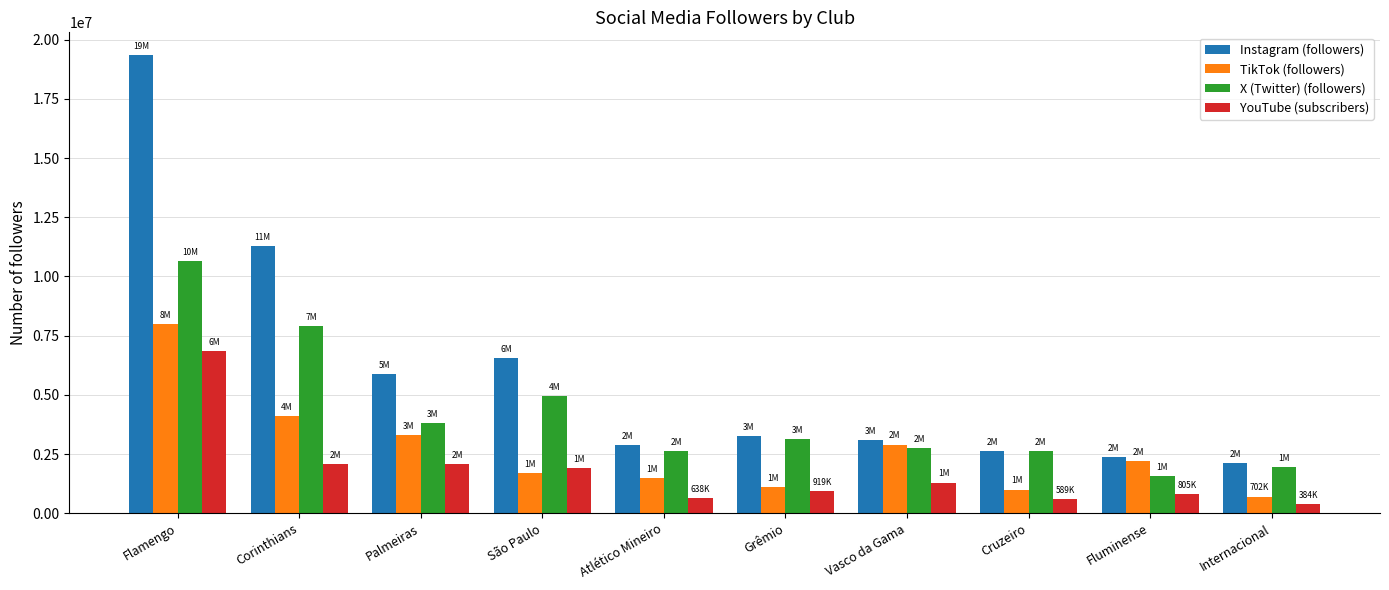

Rank the series by their maximum value, from highest to lowest.

Instagram (followers), X (Twitter) (followers), TikTok (followers), YouTube (subscribers)